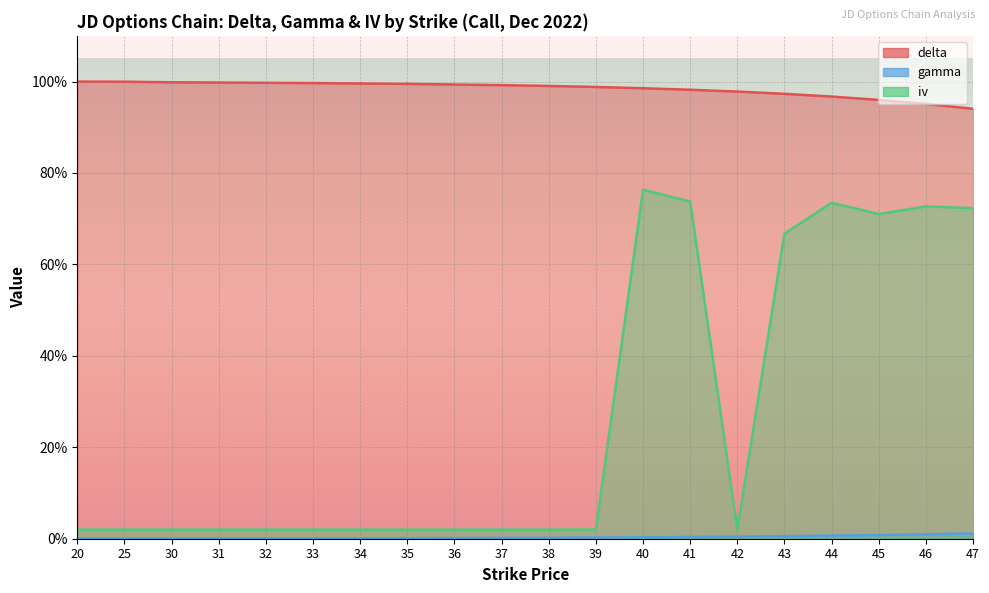

List the series in order of their peak value, highest first.

delta, iv, gamma